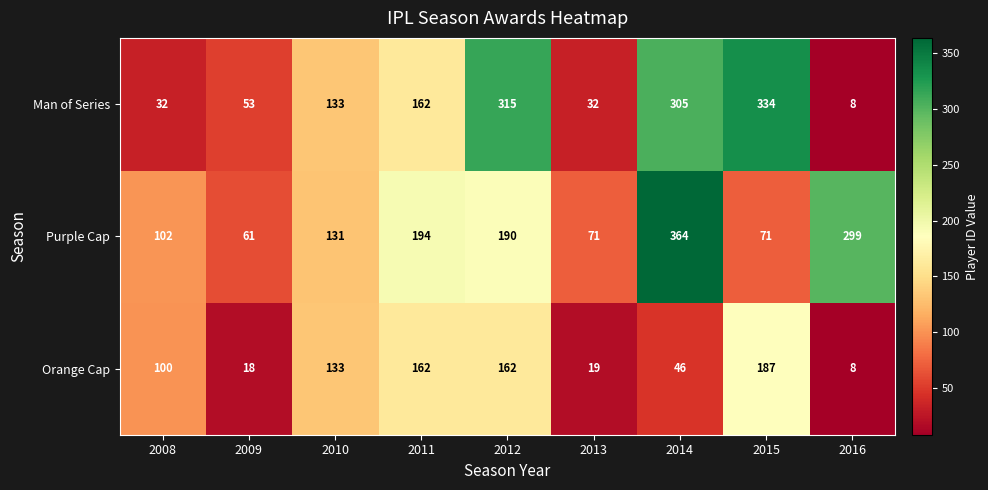

What is the difference between the Orange Cap values at 2012 and 2013?

143